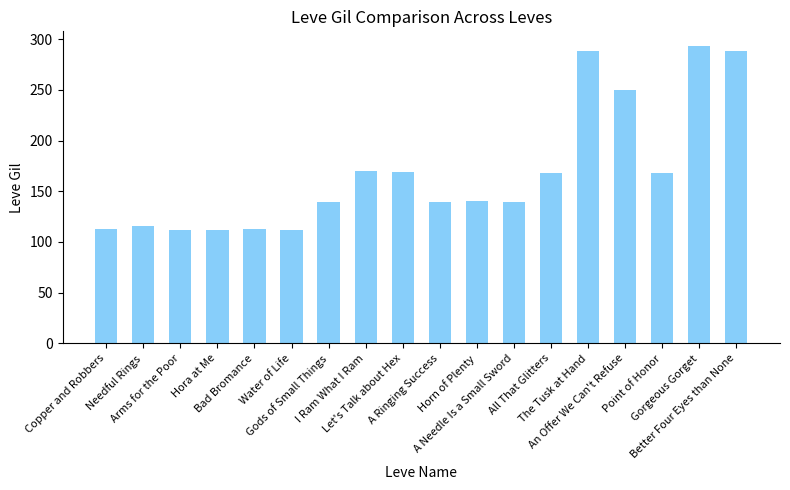

What position from the right is An Offer We Can't Refuse?

4